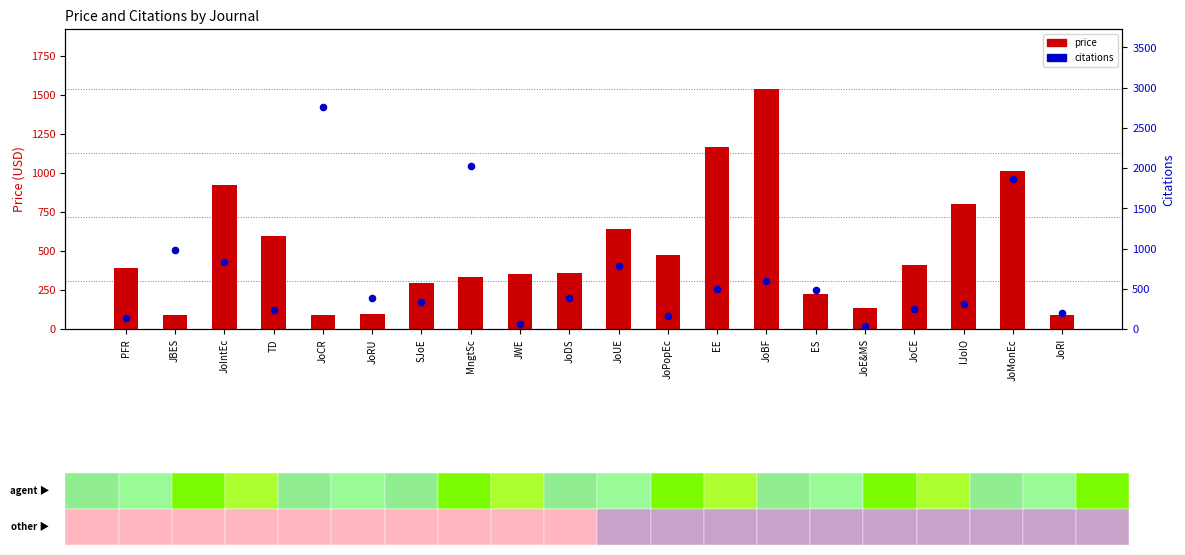

Is the value of citations at JoDS greater than the value of price at JoDS?

Yes